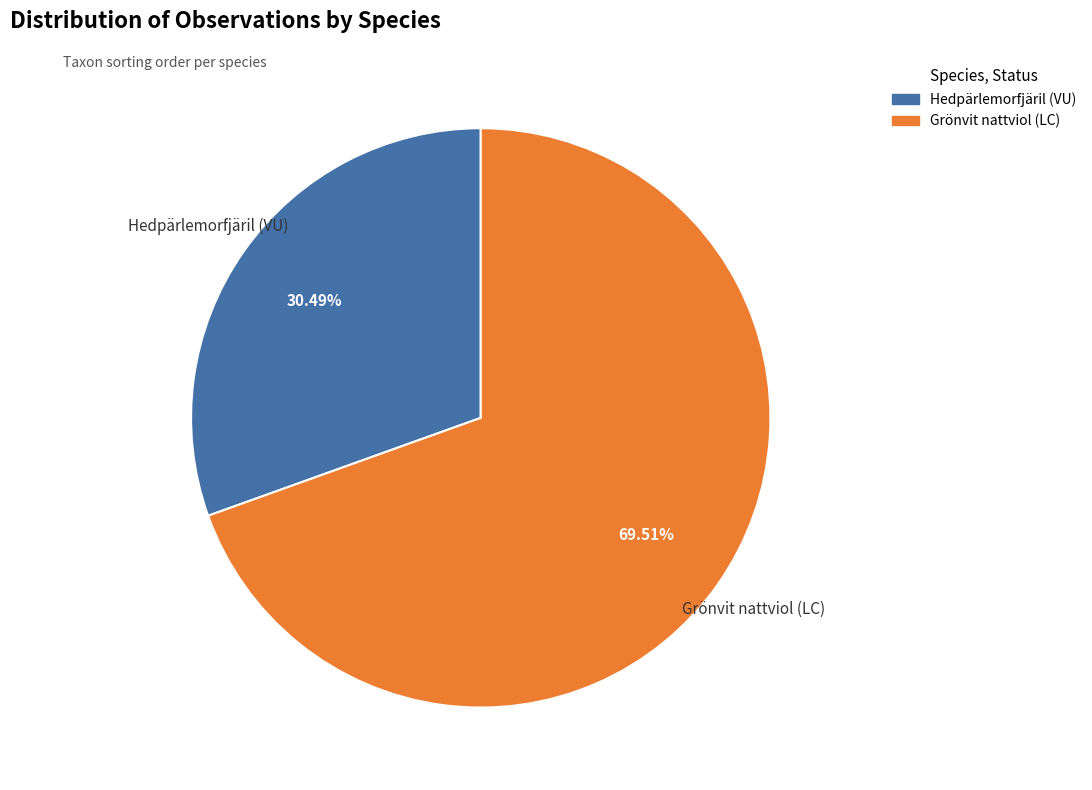

Between Grönvit nattviol (LC) and Hedpärlemorfjäril (VU), which is larger?

Grönvit nattviol (LC)